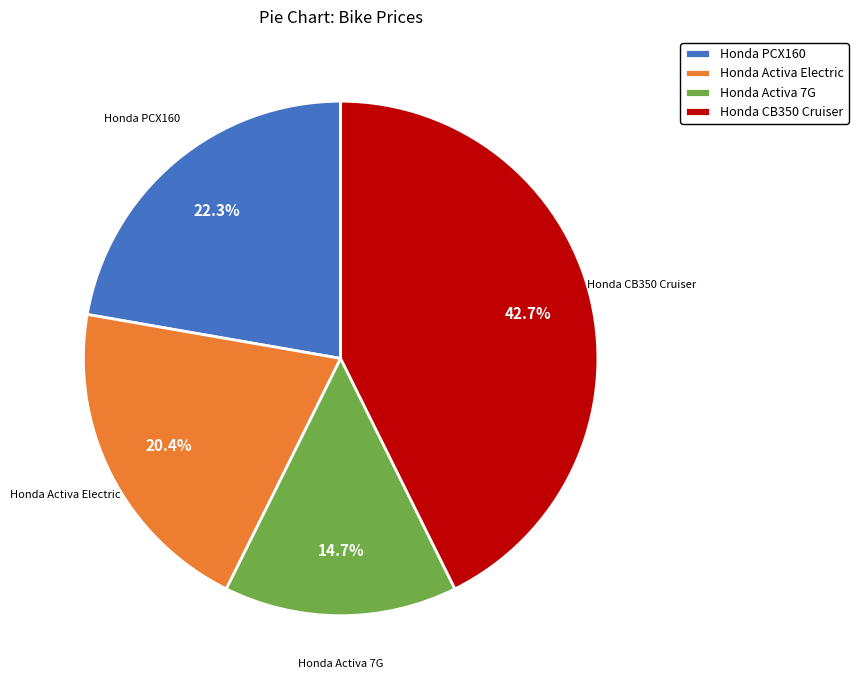

Is it true that Honda Activa 7G is 15% of the pie?

True